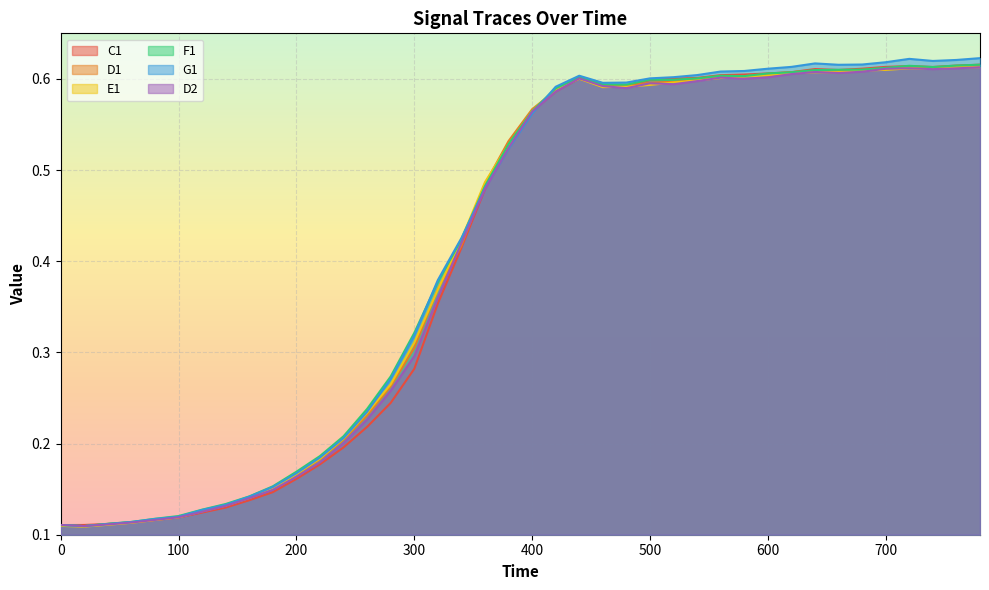

At how many categories does at least one series exceed 0?

40